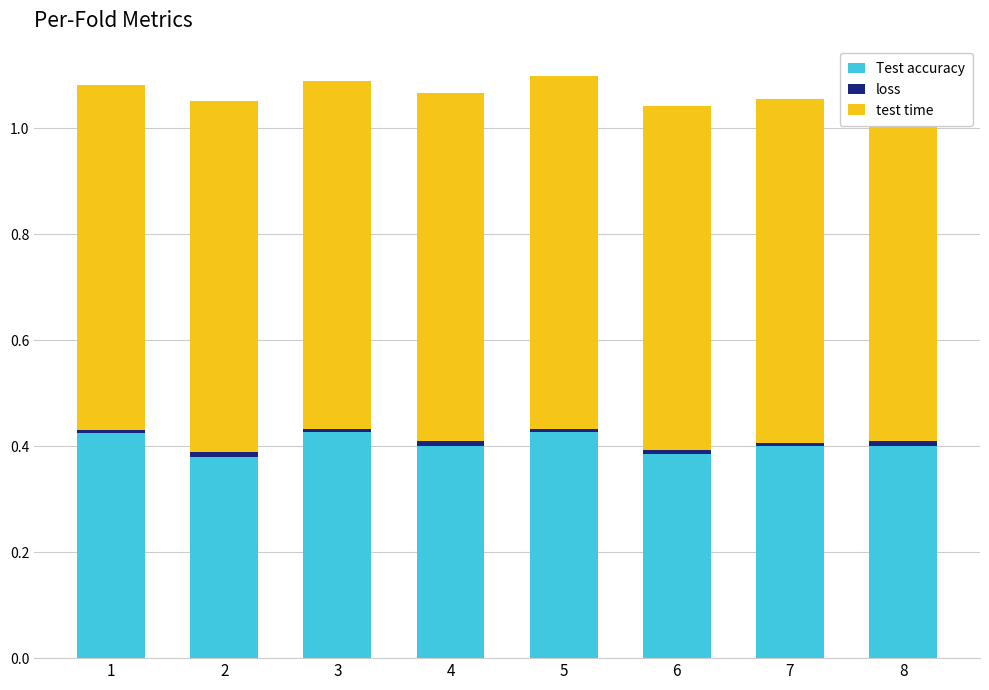

True or false: Test accuracy has a value of 0.6 at 3.

False